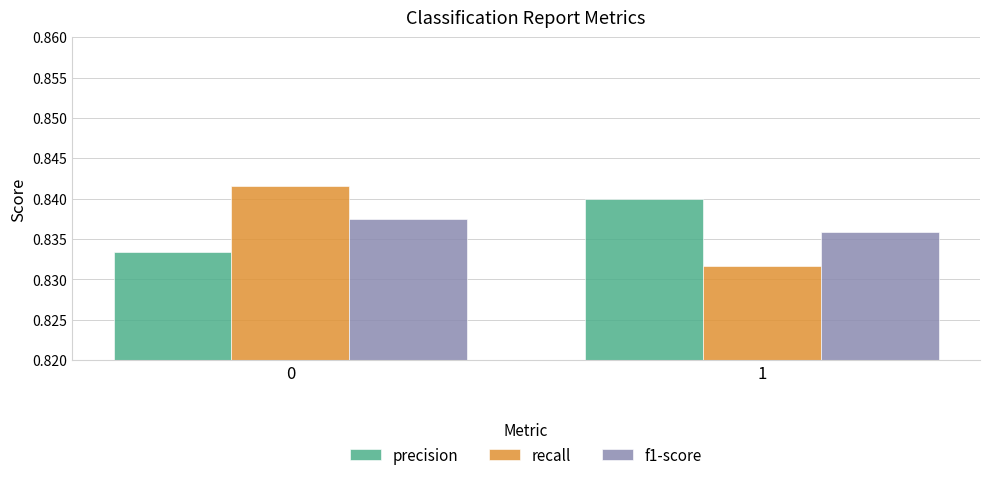

How many precision values are between 0 and 1?

2